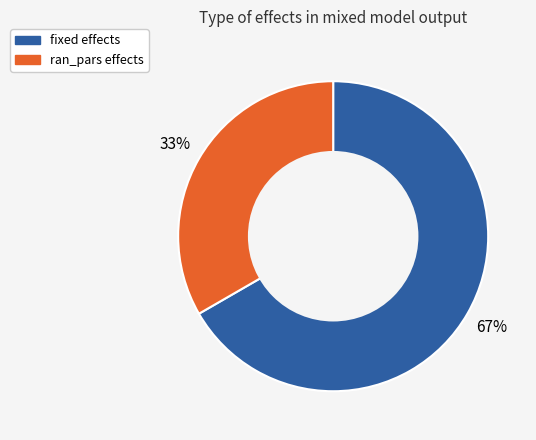

To the nearest percent, what portion does fixed represent?

67%